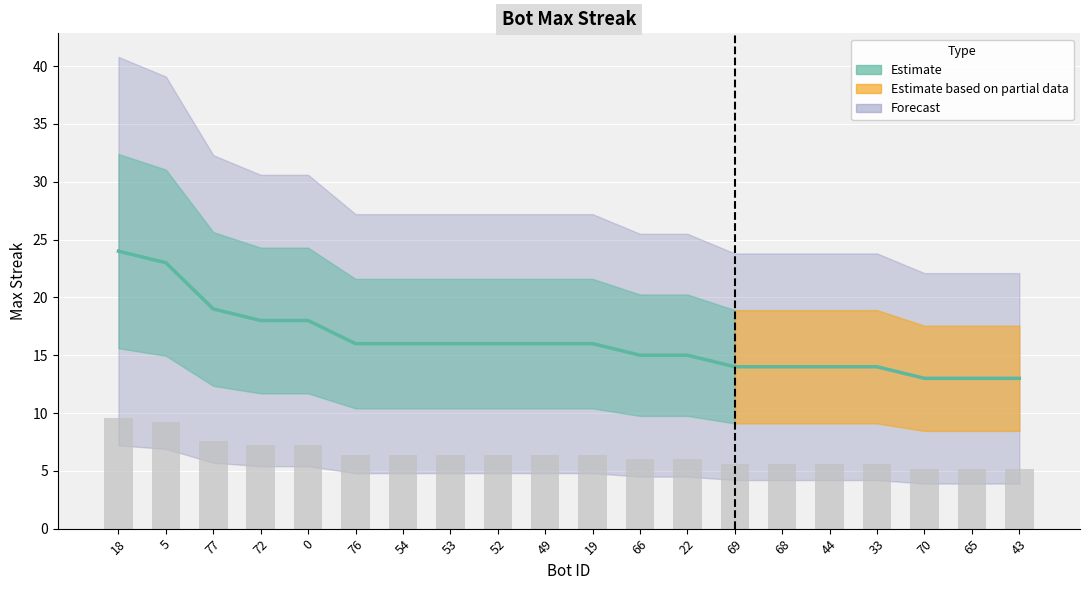

List the labels in order of value, largest first.

18, 5, 77, 72, 0, 76, 54, 53, 52, 49, 19, 66, 22, 69, 68, 44, 33, 70, 65, 43